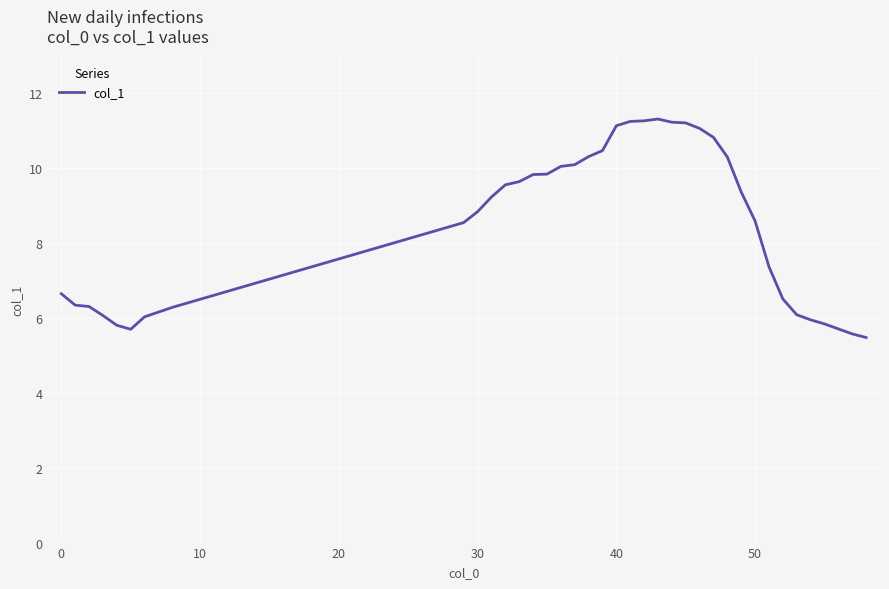

What is the difference between the maximum and minimum values?

5.8